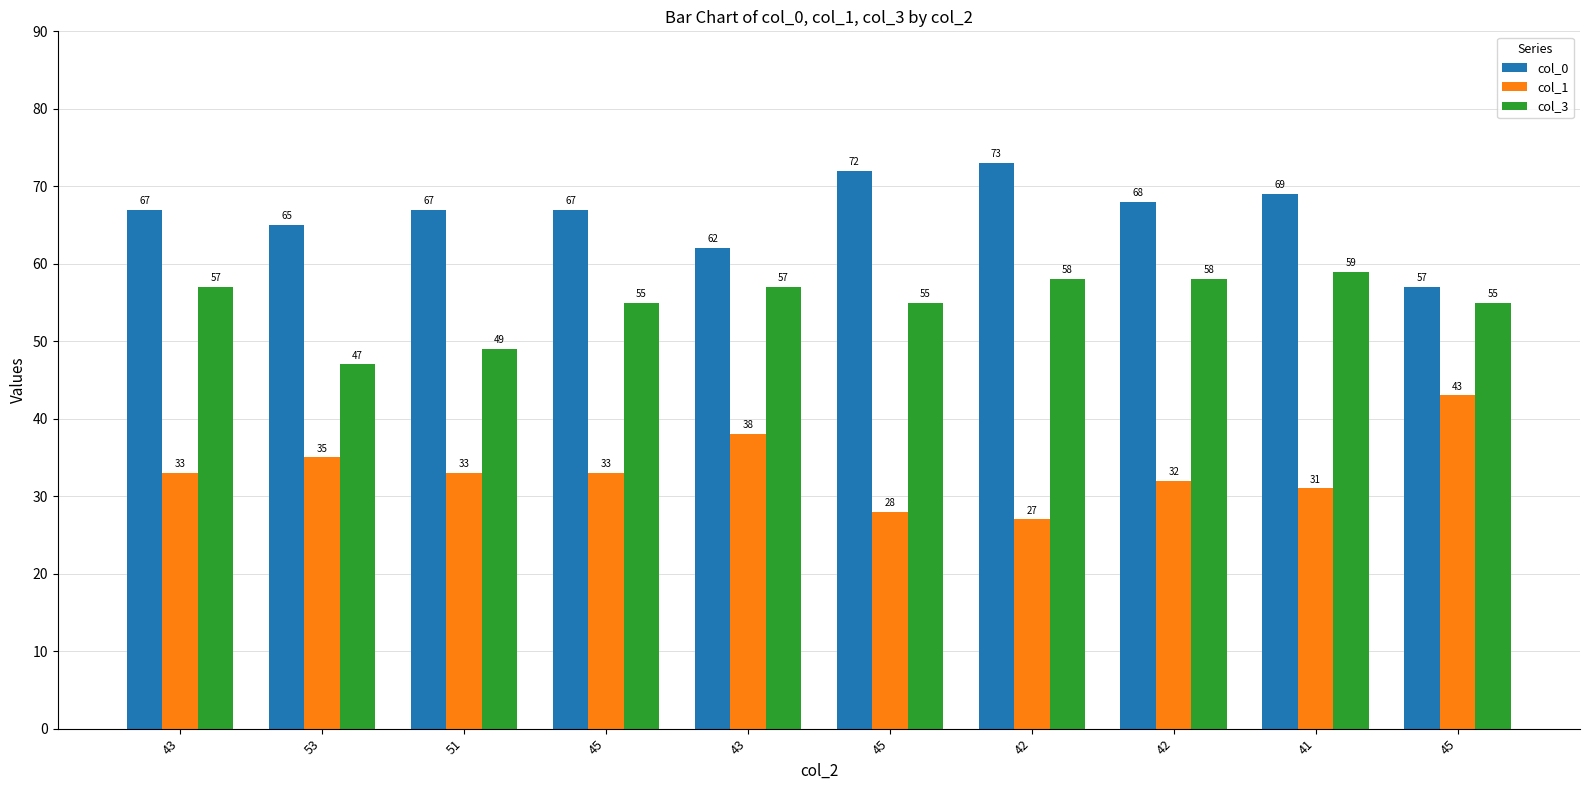

Count the number of data series in this chart.

3